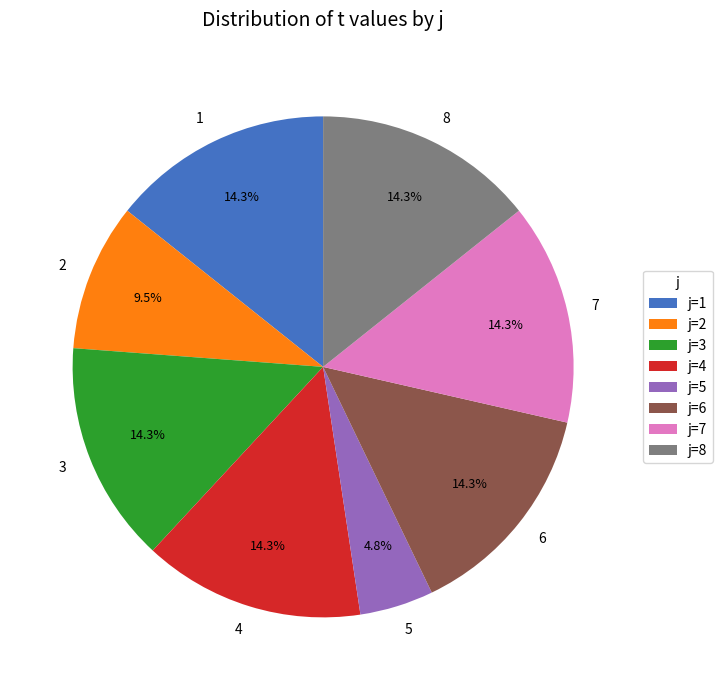

Count the number of slices in the pie.

8